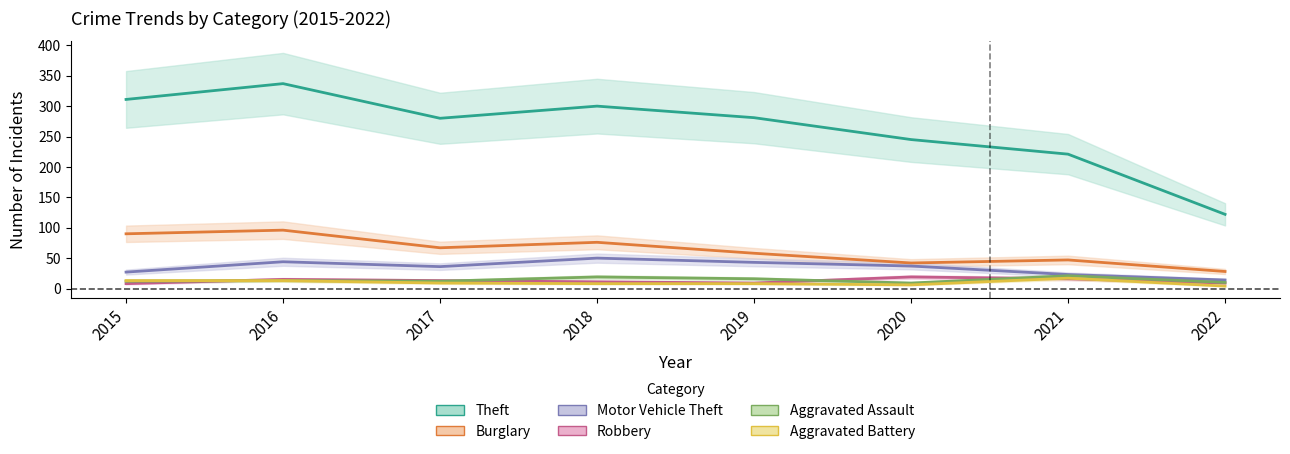

True or false: Motor Vehicle Theft and Robbery cross at least once.

False